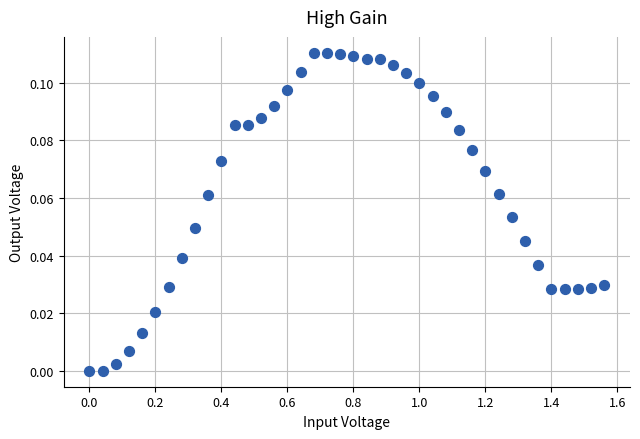

What is the range of X values (max minus min)?

1.6